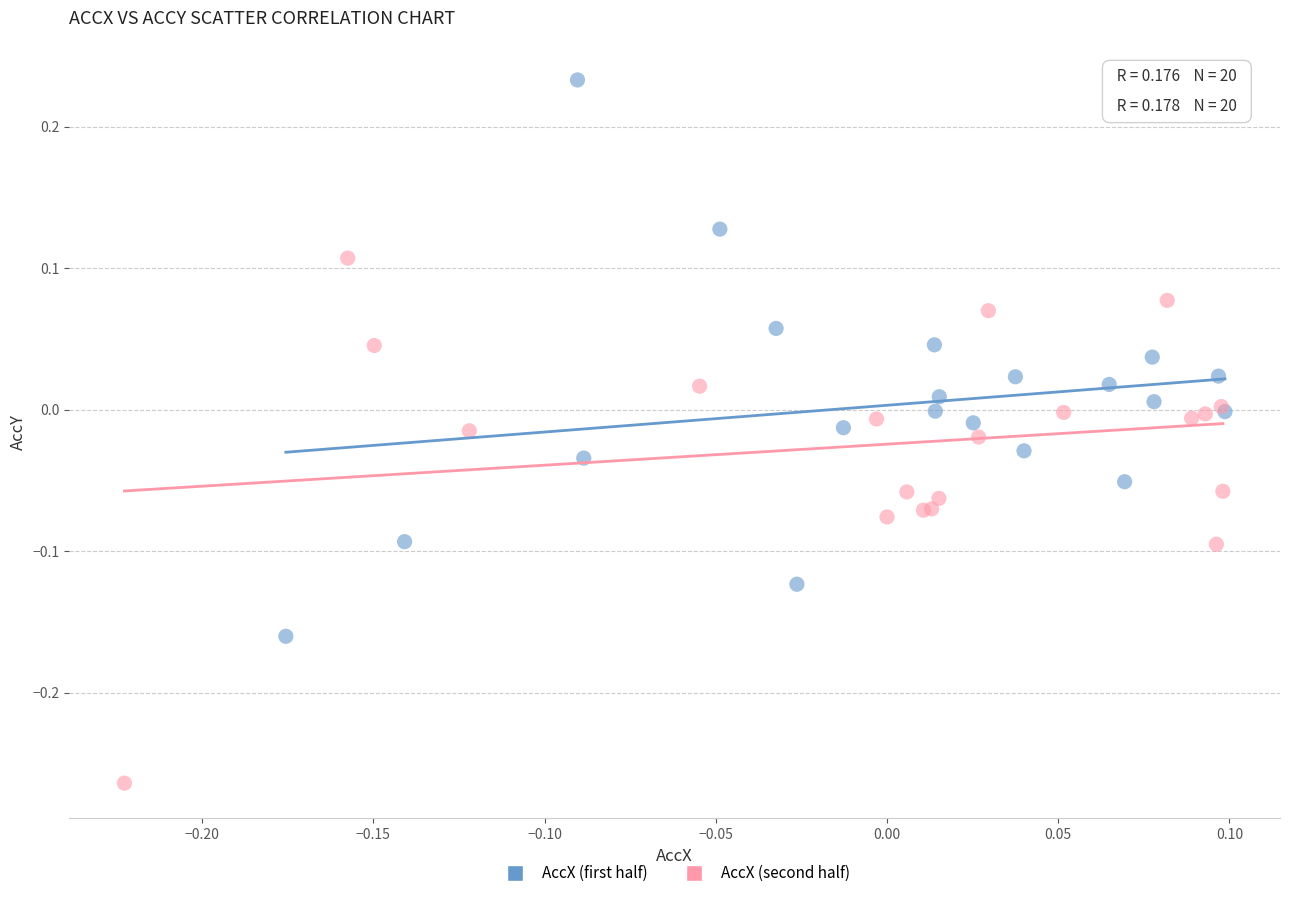

Which series reaches the maximum Y coordinate?

AccX (first half)